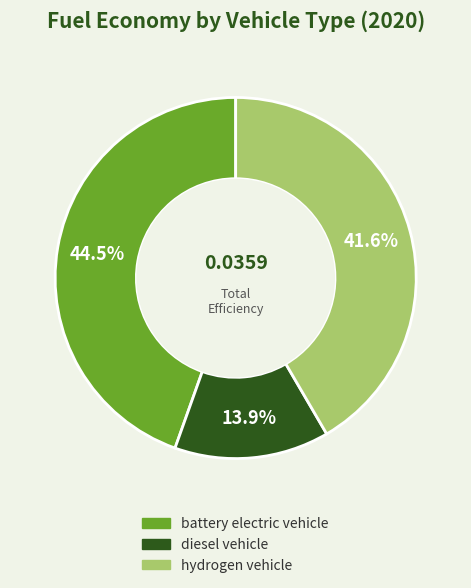

What is the smallest slice in the pie chart?

diesel vehicle